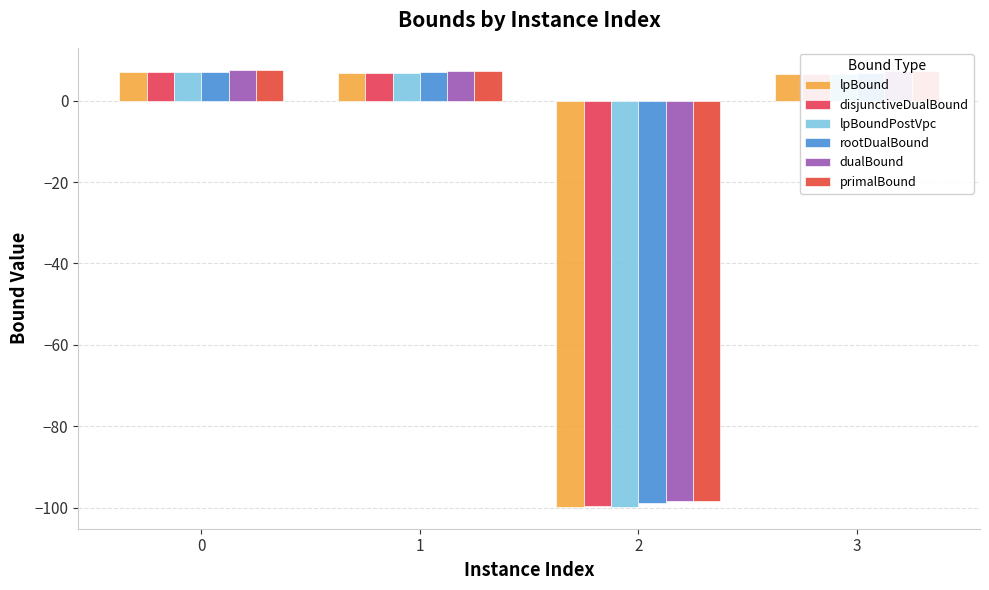

How many negative values does the lpBoundPostVpc series have?

1